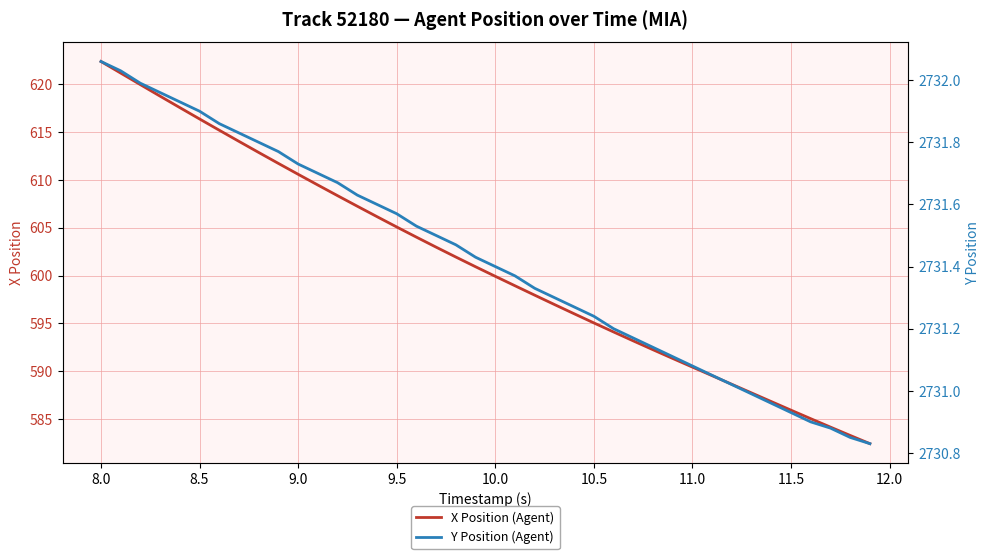

Which series has the widest spread of values?

X Position (Agent)